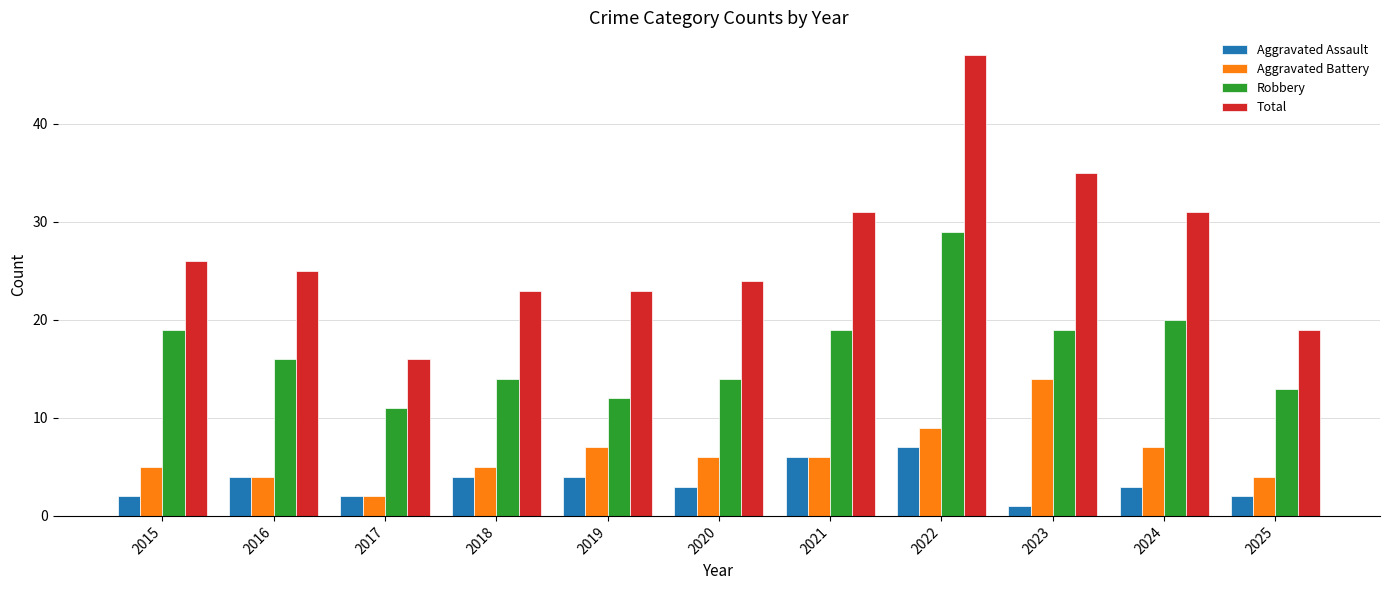

At which category does the chart reach its peak across all series?

2022